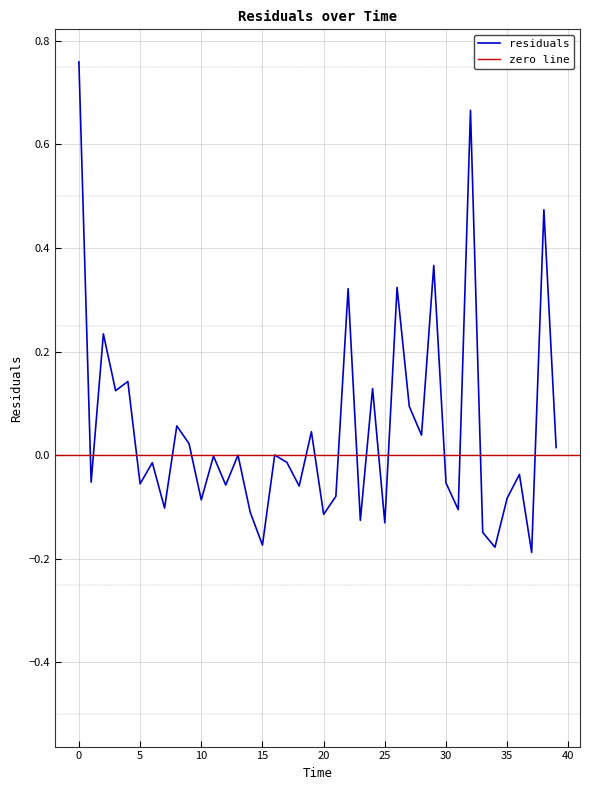

How many values are below zero?

23